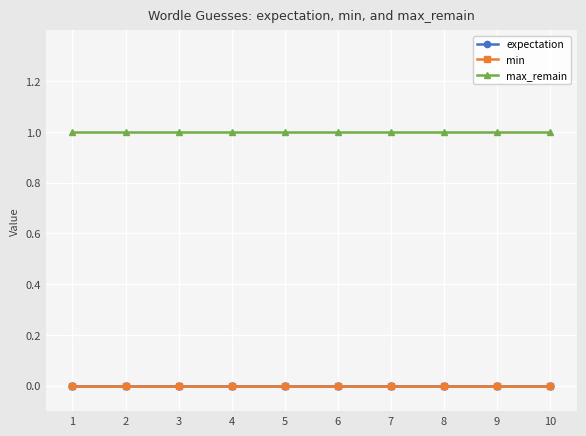

Count the number of data series in this chart.

3